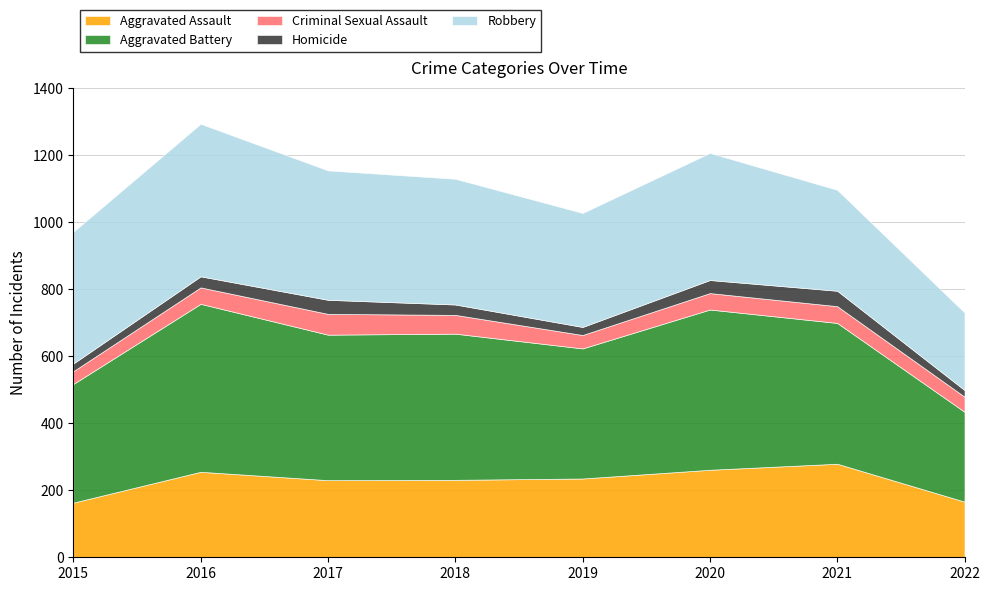

Does the chart have visible grid lines?

Yes